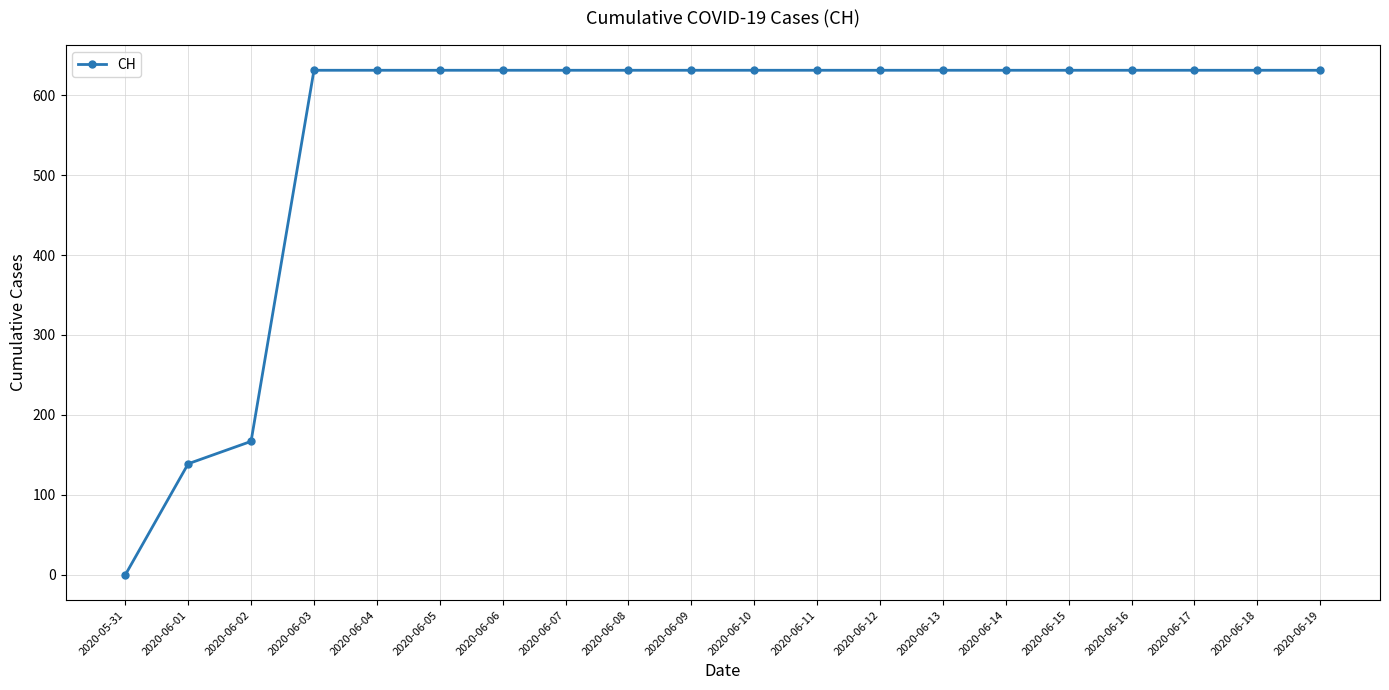

Reading right to left, transcribe all the data shown in this chart.

631	631	631	631	631	631	631	631	631	631	631	631	631	631	631	631	631	167	139	0